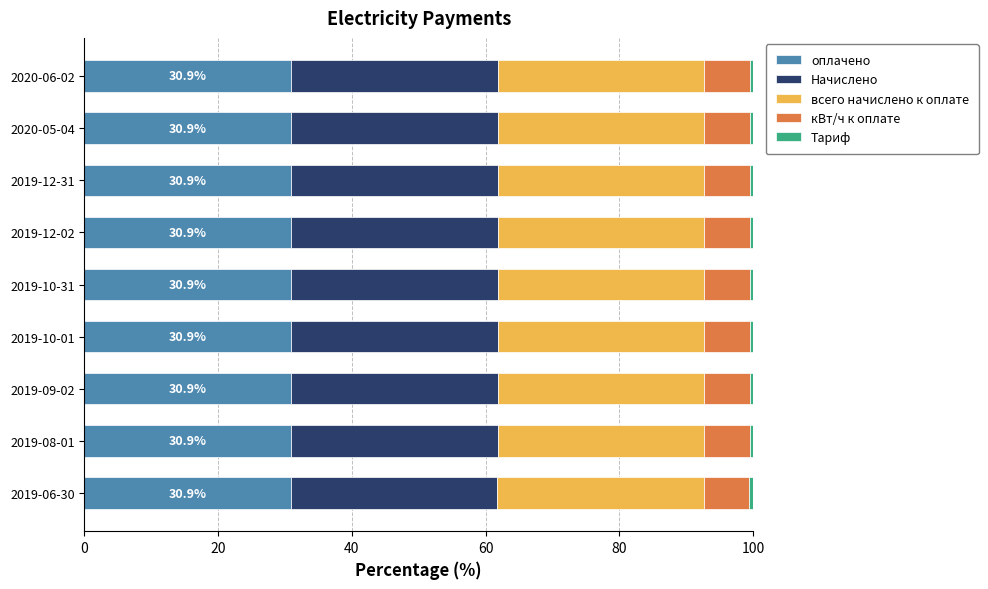

What is the lowest value of the оплачено series?

30.9